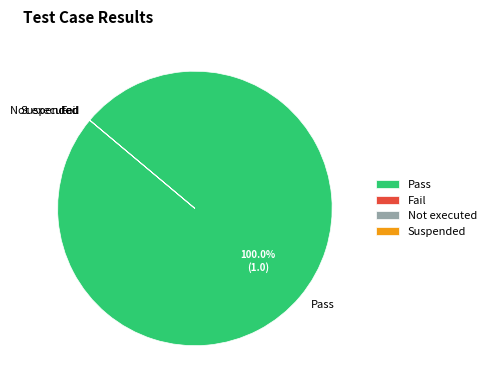

To the nearest percent, what is the average slice percentage?

25%